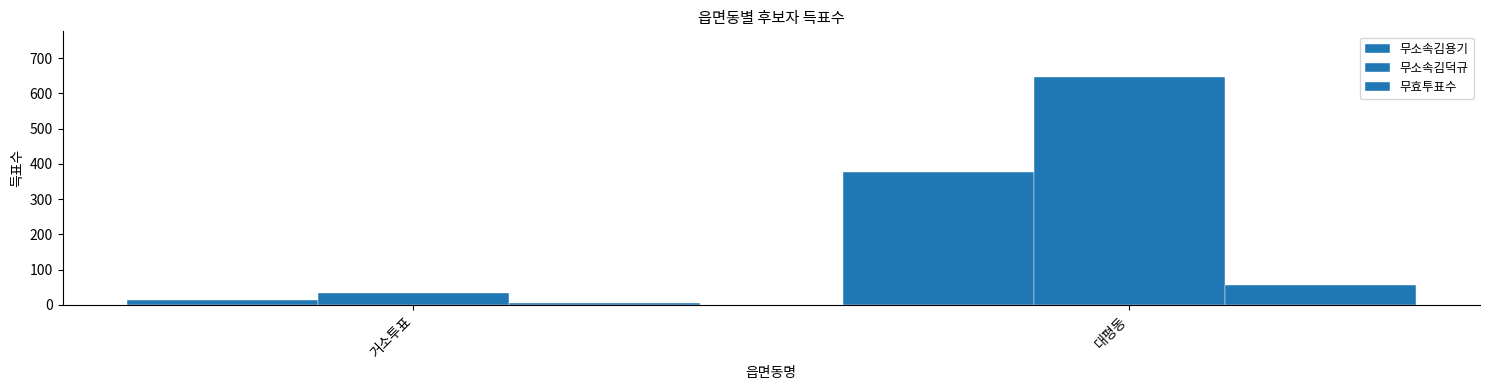

What is the label of the 2nd bar from the left?

대평동